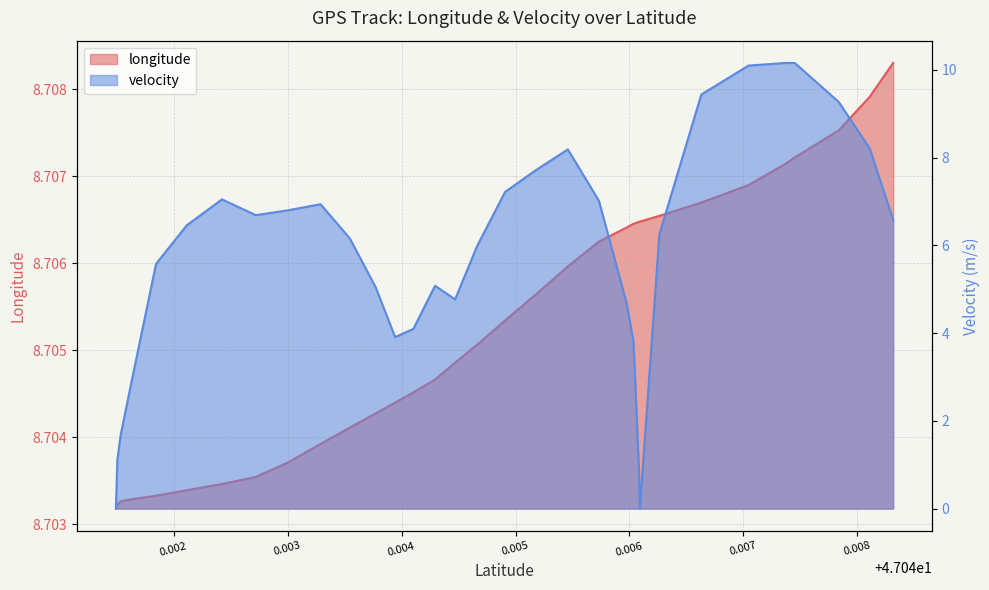

What is the sum of the velocity values at 47.0435461 and 47.0459741?

10.9